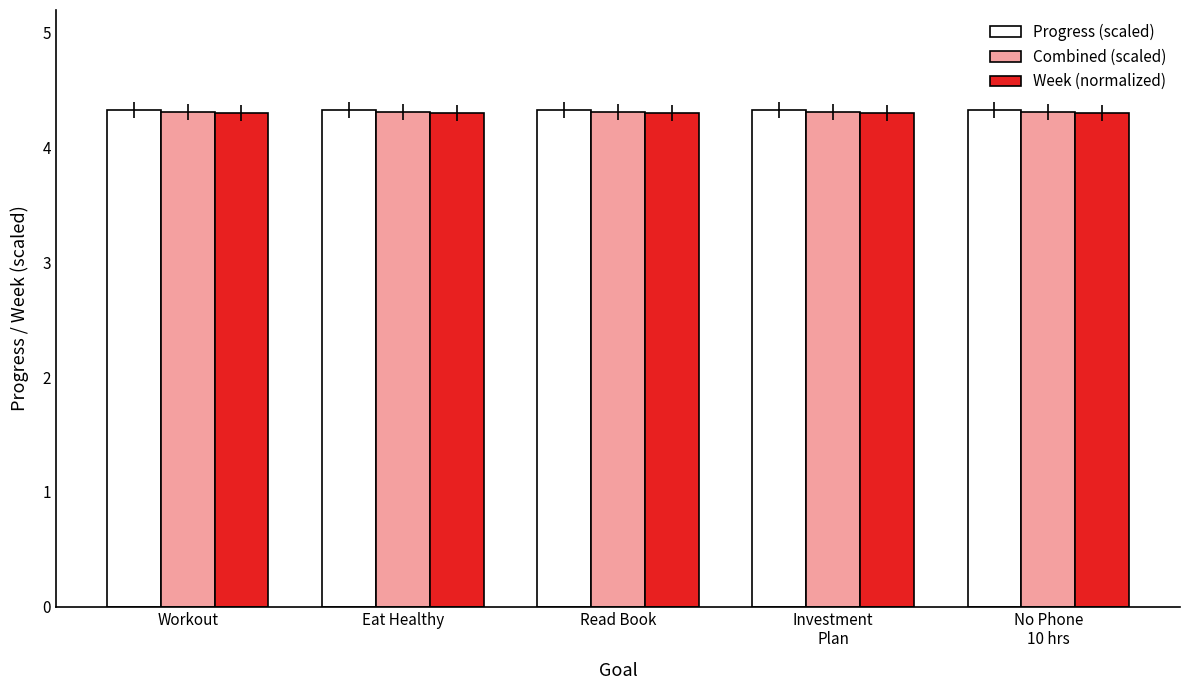

What is the label of the 3rd bar from the right?

Read Book